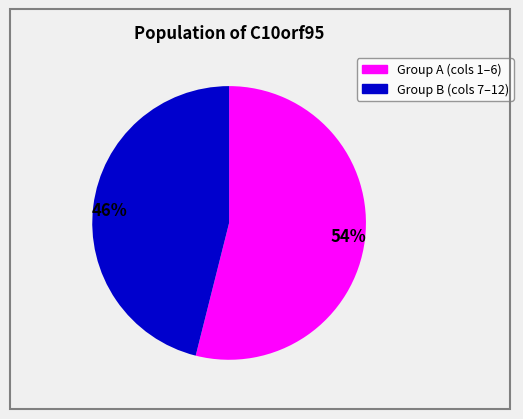

To the nearest percent, what is the average slice percentage?

50%